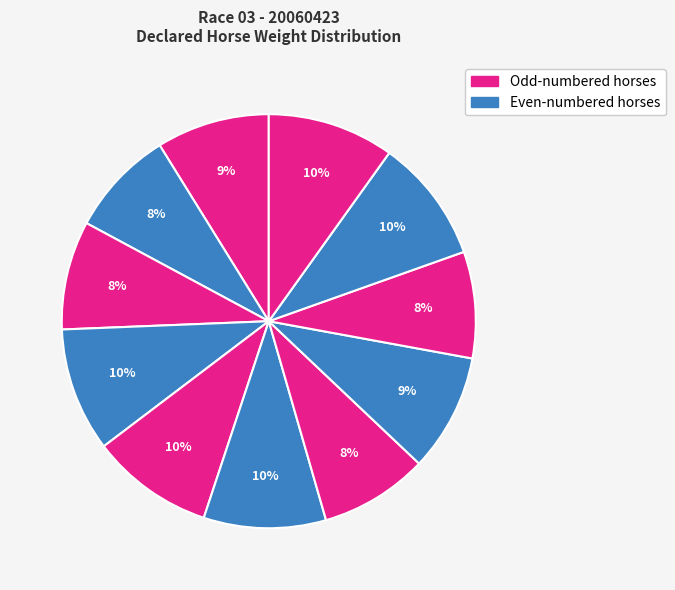

How many slices are in this pie chart?

11